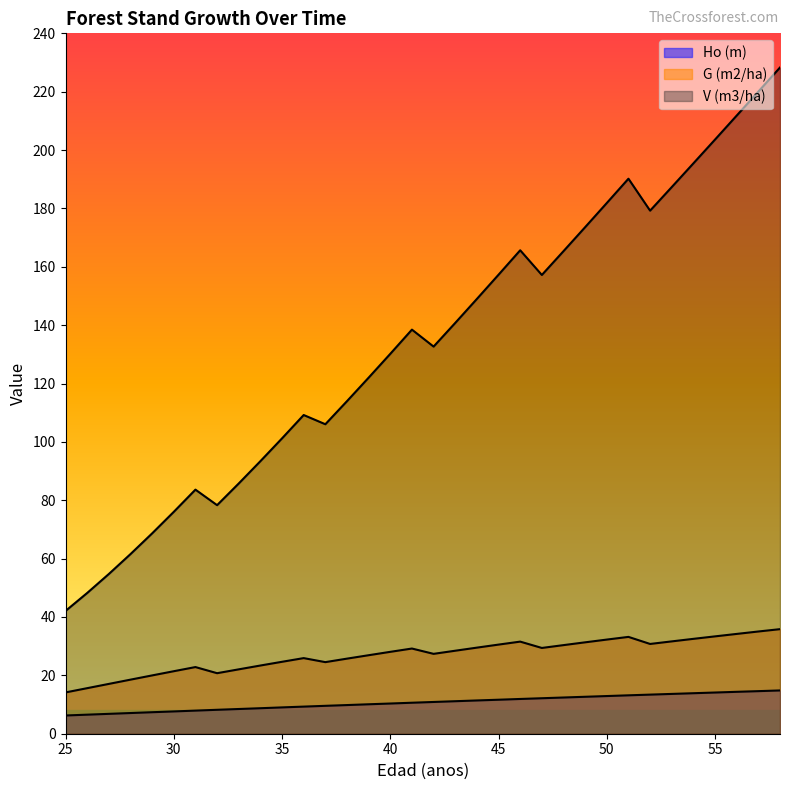

At which label does V (m3/ha) first exceed 138?

41